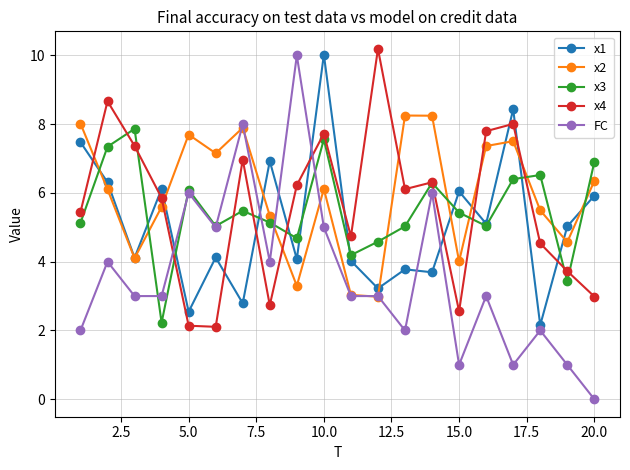

Which series has the largest total across all categories?

x2